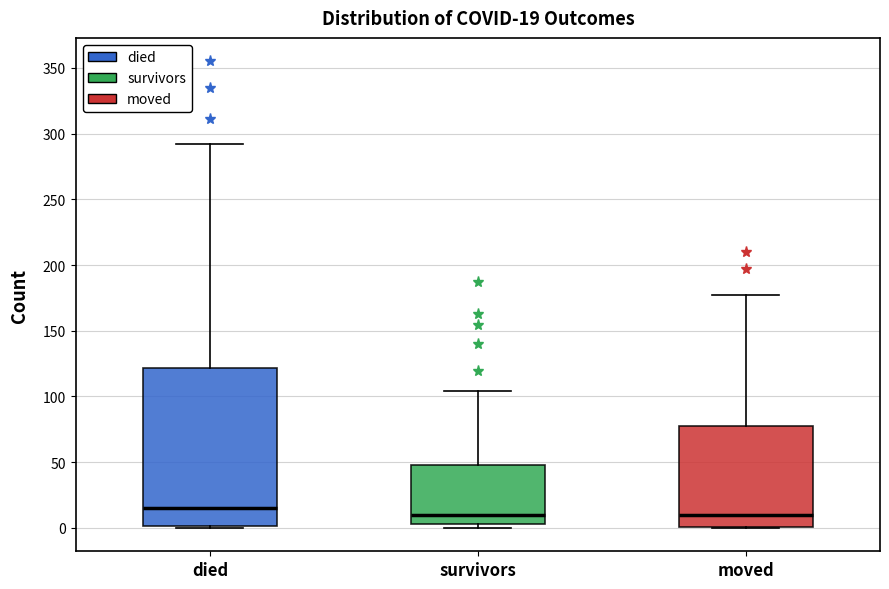

Which box is the tallest, from its lower edge to its upper edge?

died